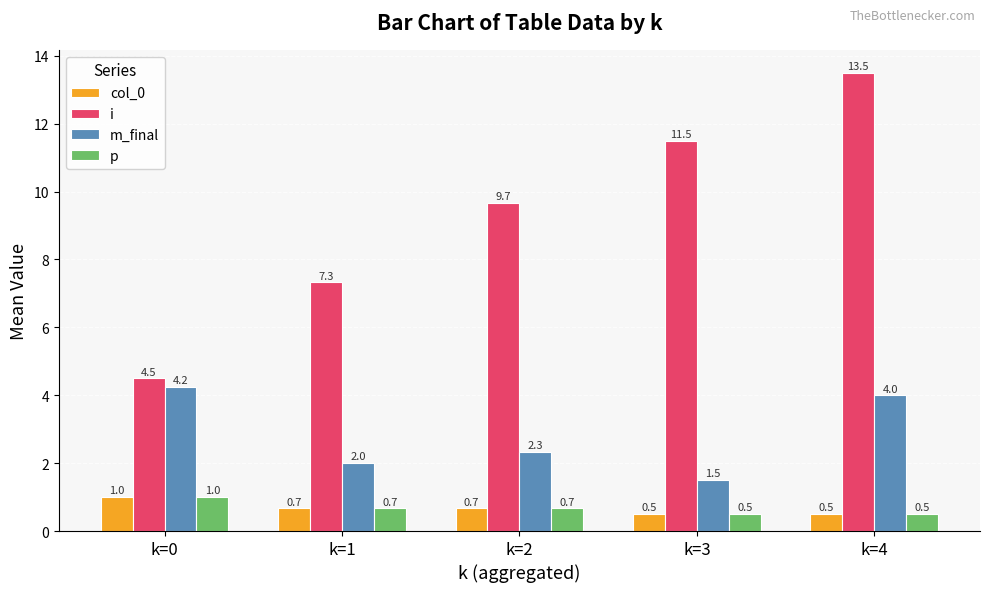

The i series shows 1.1 at k=0. True or false?

False